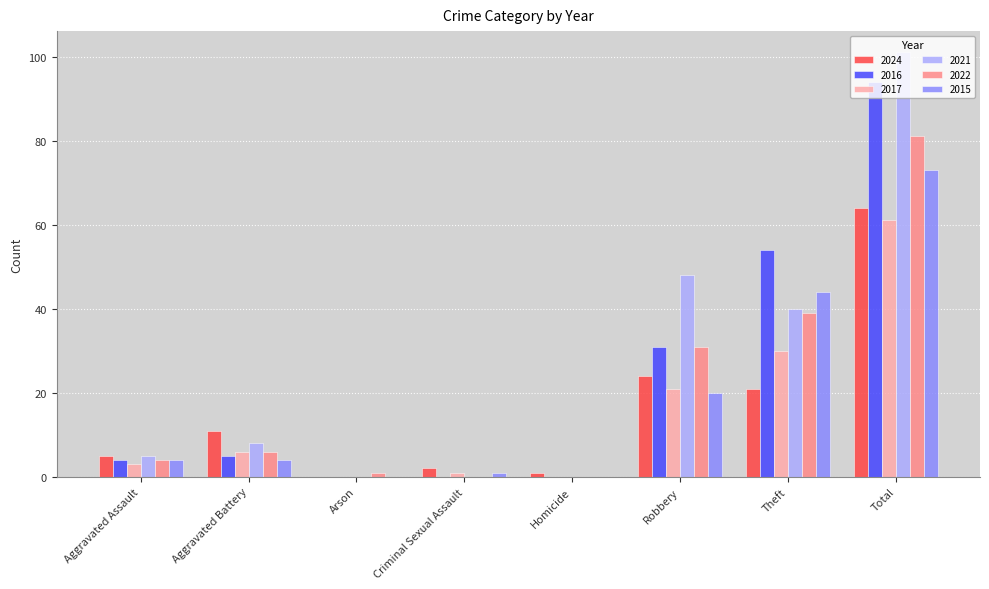

Which series changed the most between Aggravated Assault and Homicide?

2021